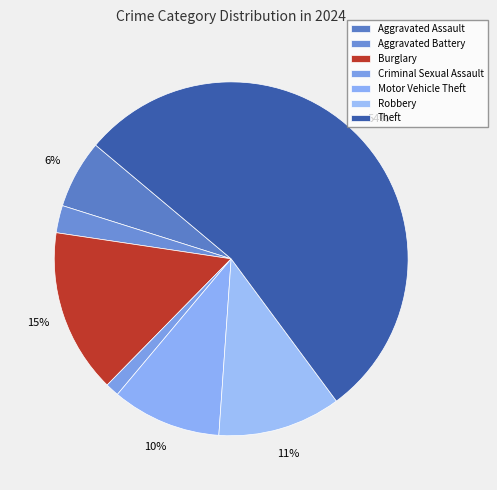

Count the number of slices in the pie.

7